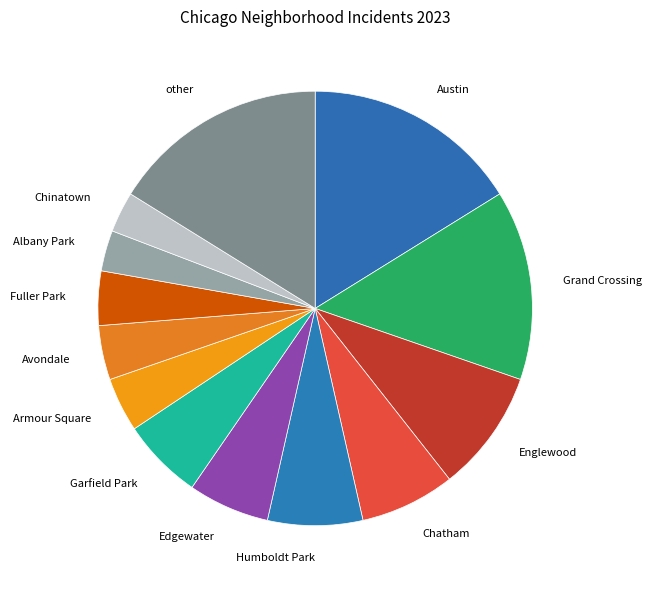

Does Austin account for over 50% of the chart?

No